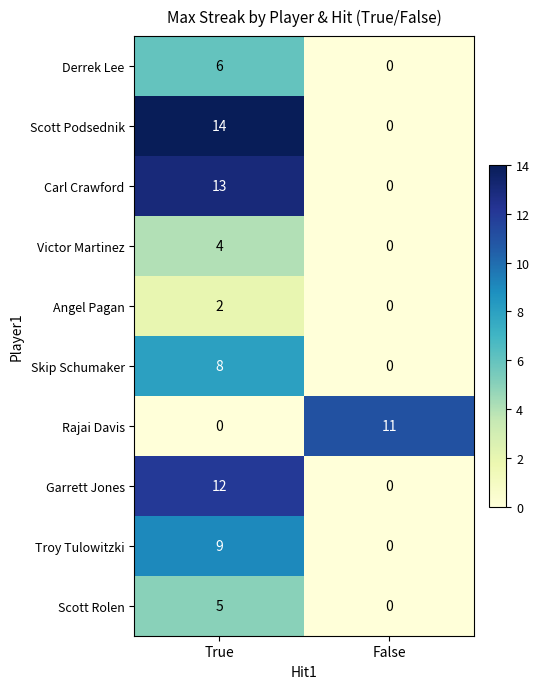

What is the difference between the maximum and minimum values in the Skip Schumaker series?

8